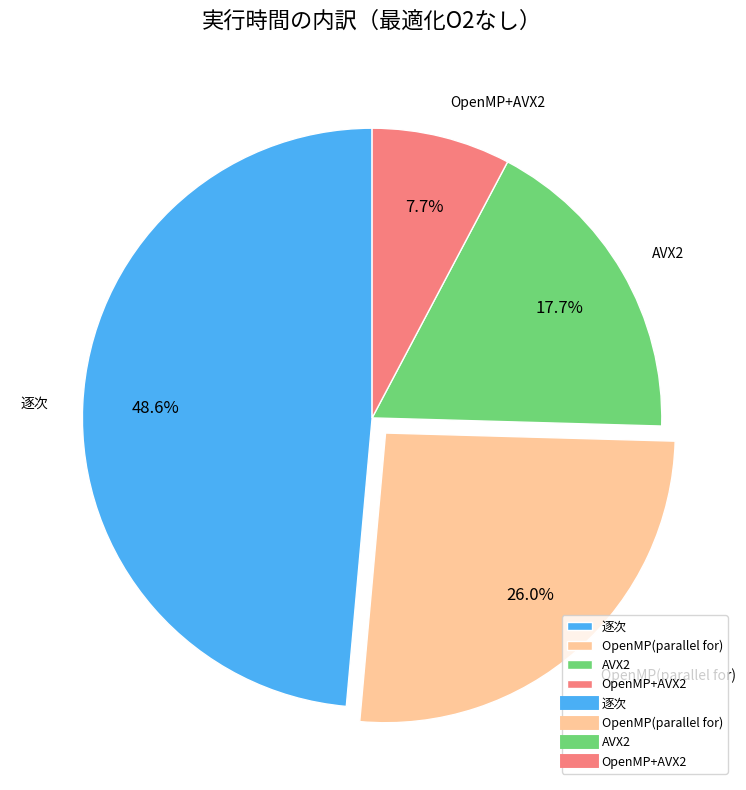

Which slice is the smallest?

OpenMP+AVX2